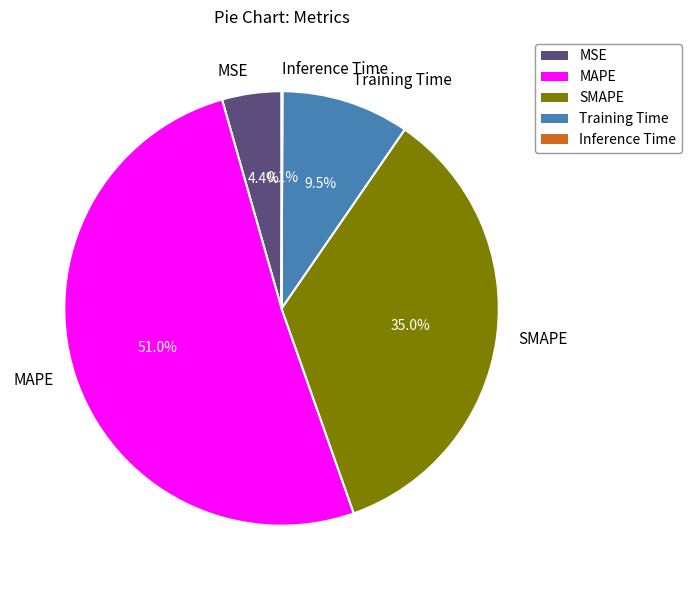

To the nearest percent, what is the average slice percentage?

20%